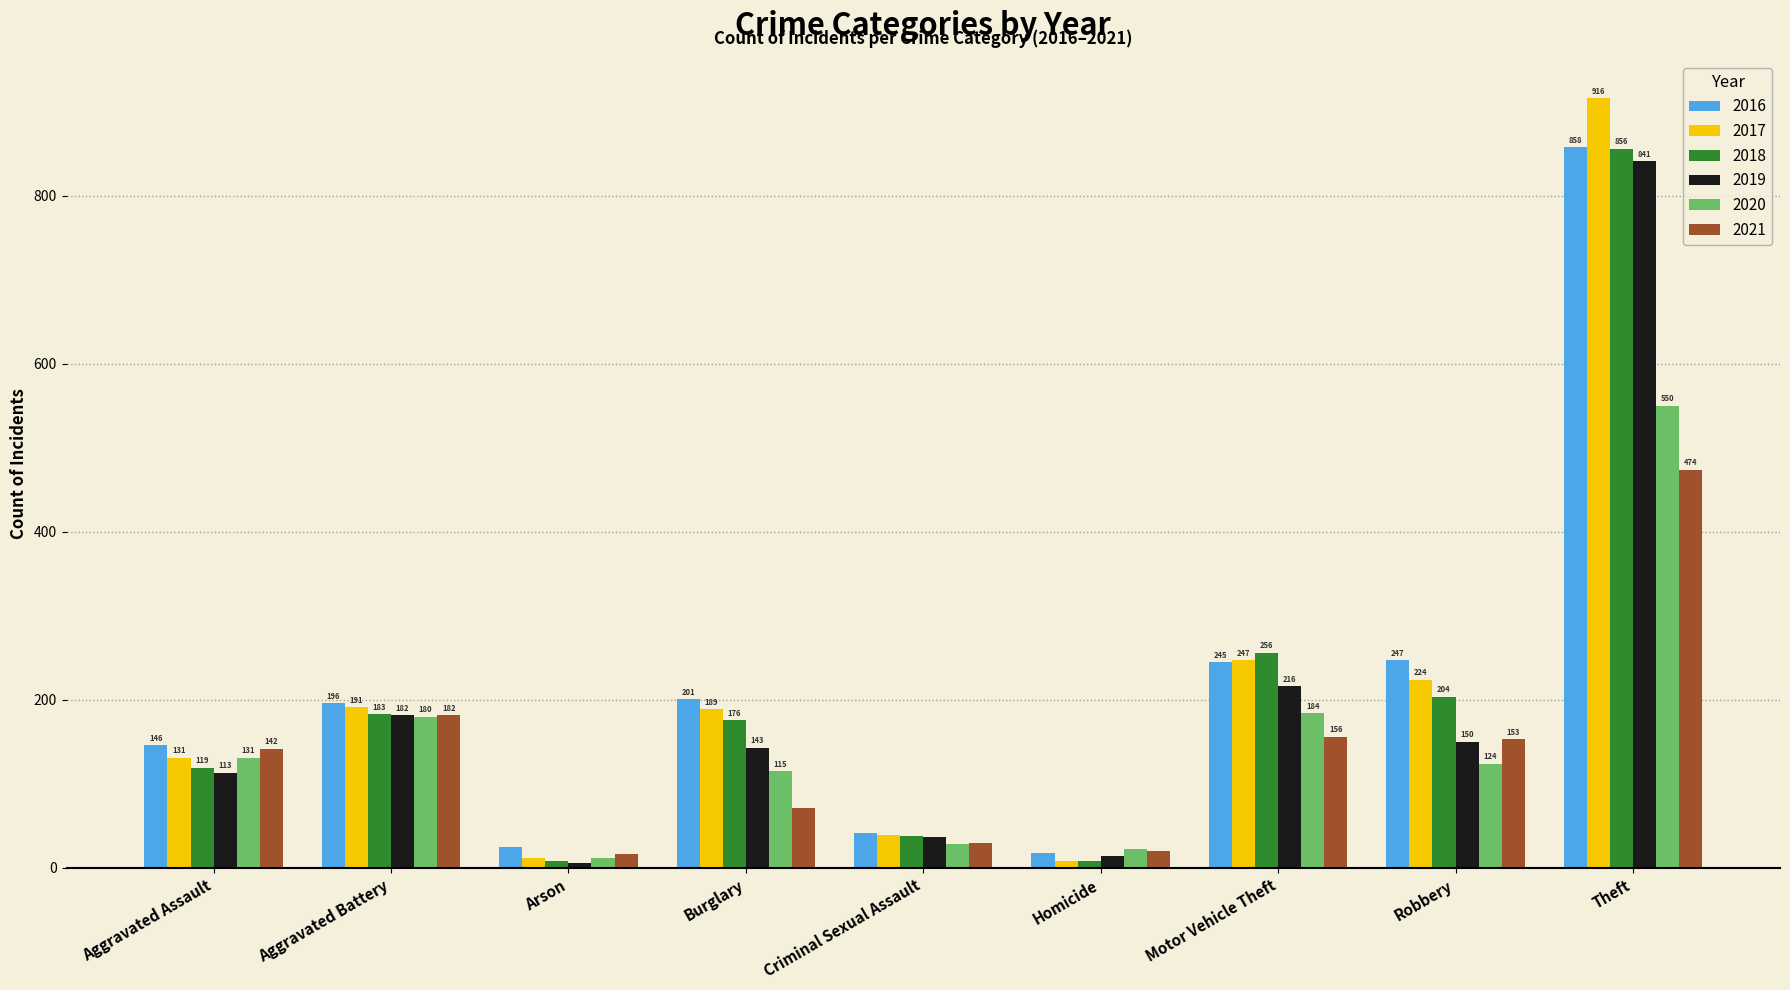

What is the sum of all 2020 values?

1346